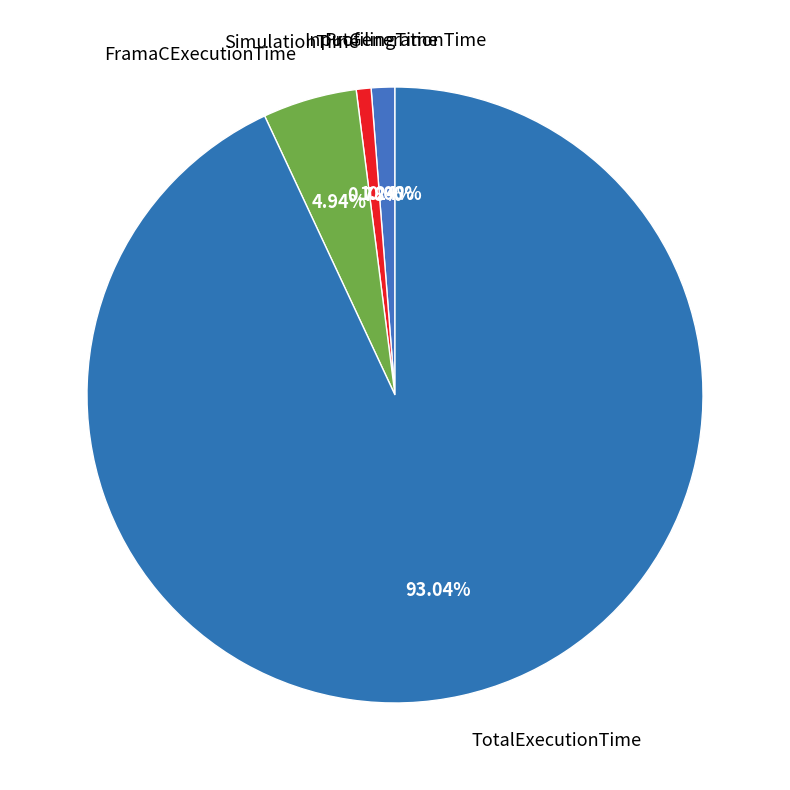

Approximately how many times larger is the value at ProfilingTime compared to SimulationTime?

1.6